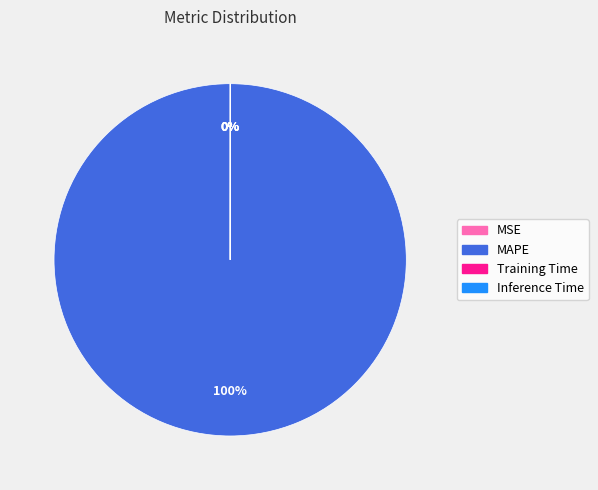

Which category has the biggest portion of the pie?

MAPE